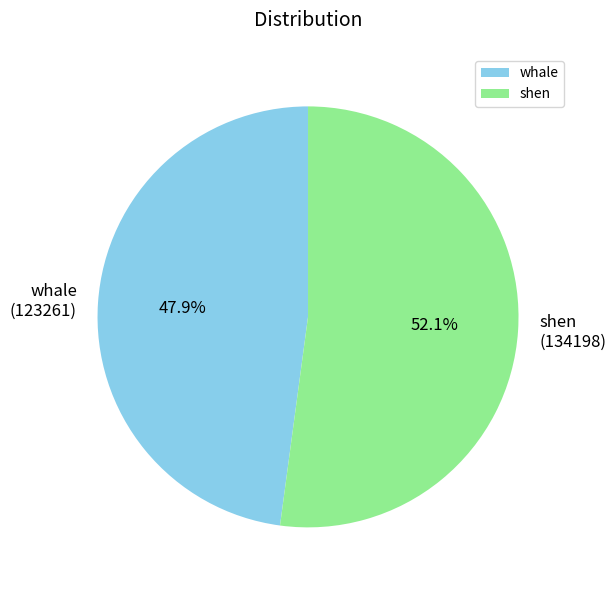

To the nearest percent, what is the difference between the largest and smallest slice percentages?

4%